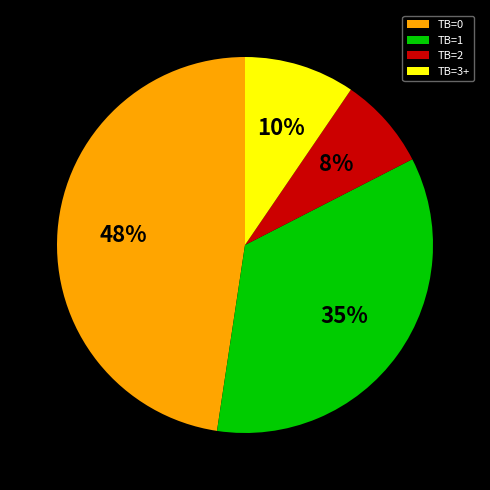

Is there any slice that represents more than half of the pie?

No